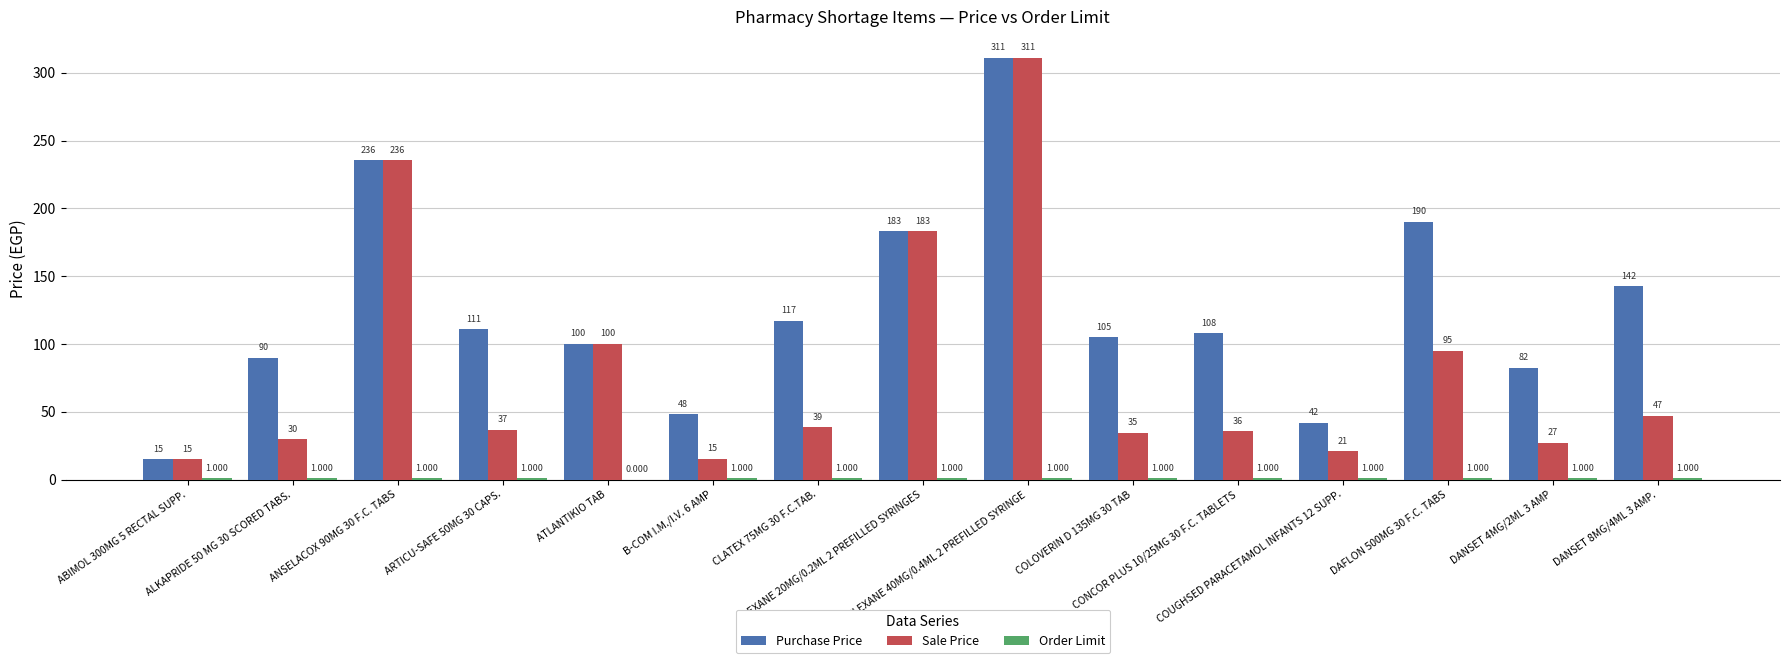

Which series has the largest total across all categories?

Purchase Price